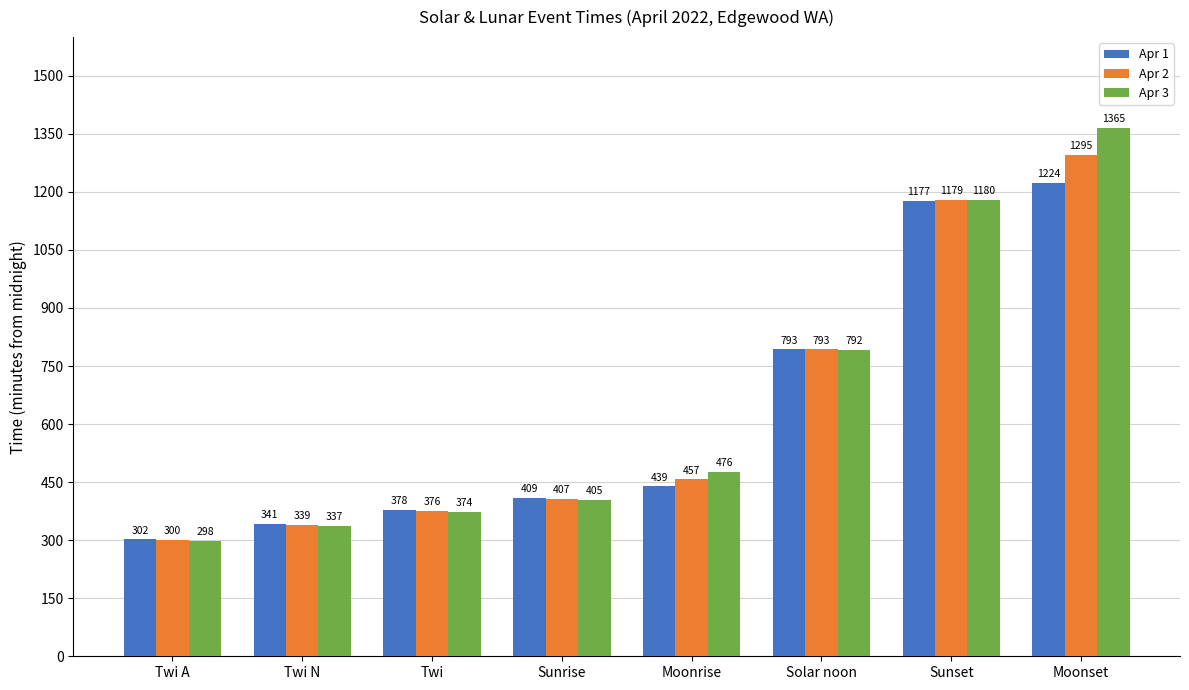

At Sunset, list the series in order from smallest to largest.

Apr 1, Apr 2, Apr 3